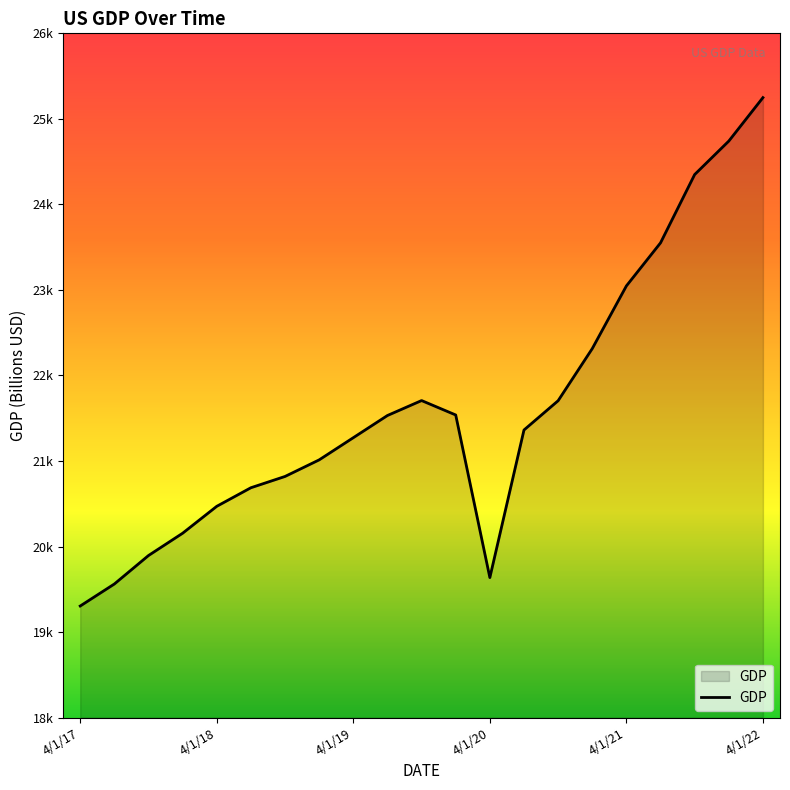

Is this an area chart (filled region under the line)?

Yes